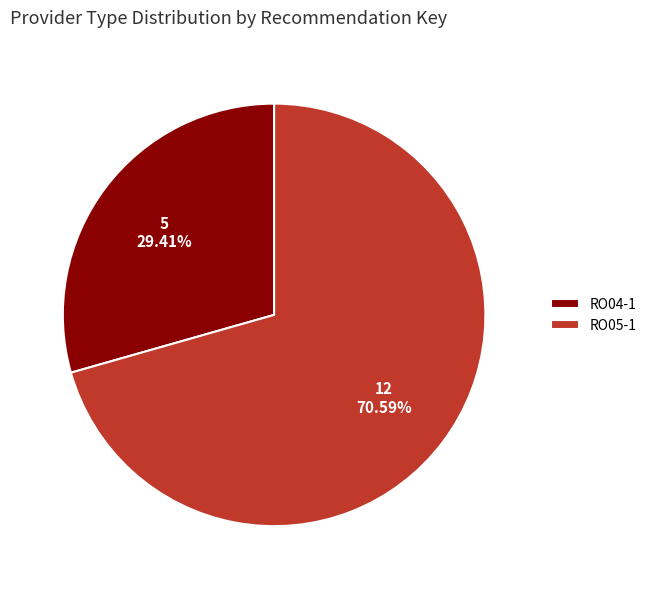

Which slice represents more than half of the pie?

RO05-1